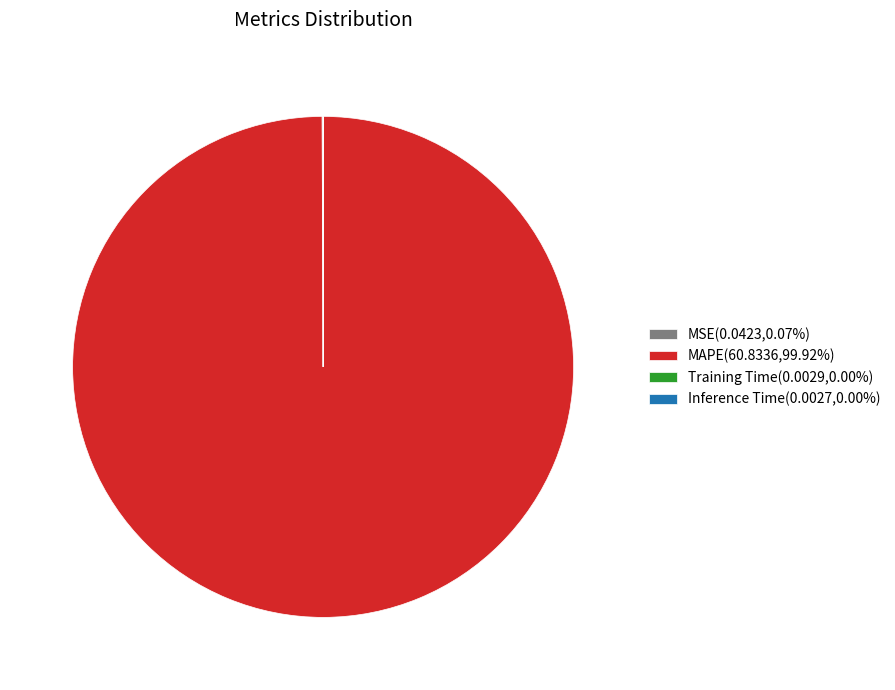

Is there a majority slice in this chart?

Yes